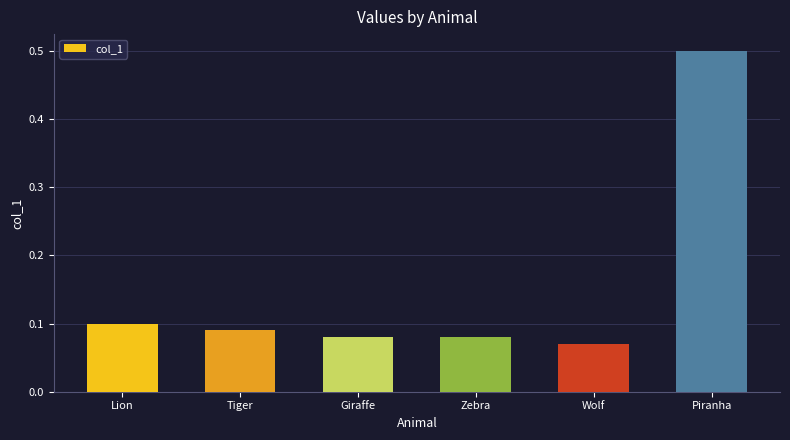

What position from the right is Lion?

6